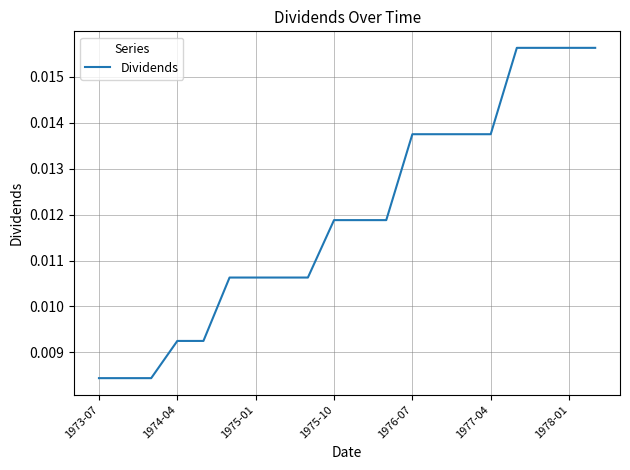

At which category does the chart reach its peak across all series?

16